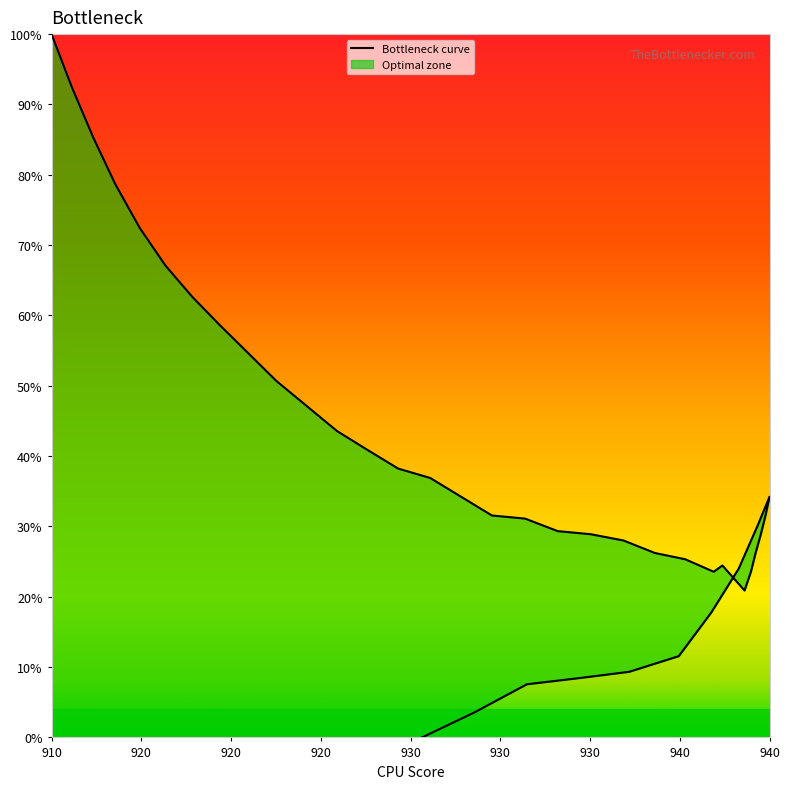

How many interior local peaks (higher than both neighbors) does the data have?

2